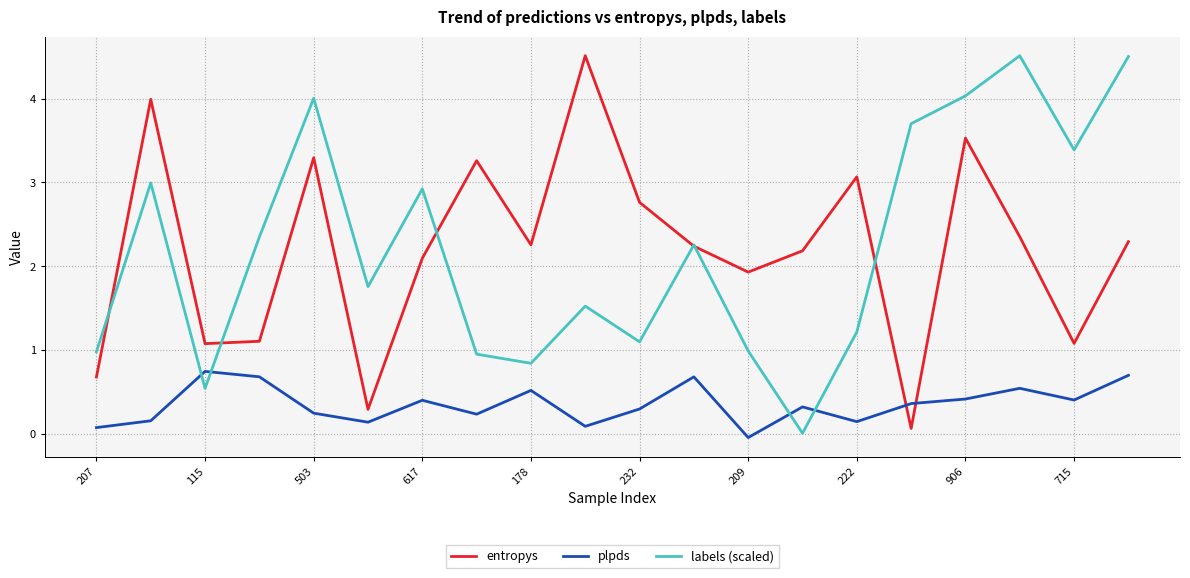

True or false: labels (scaled) and plpds intersect in this chart.

True